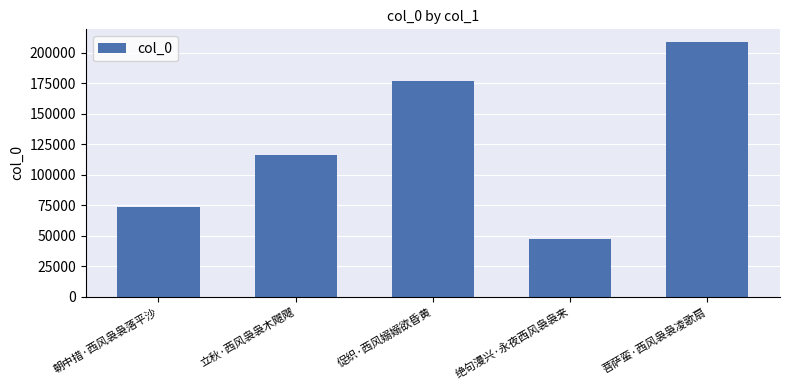

What is the value of the 5th bar from the left?

208951